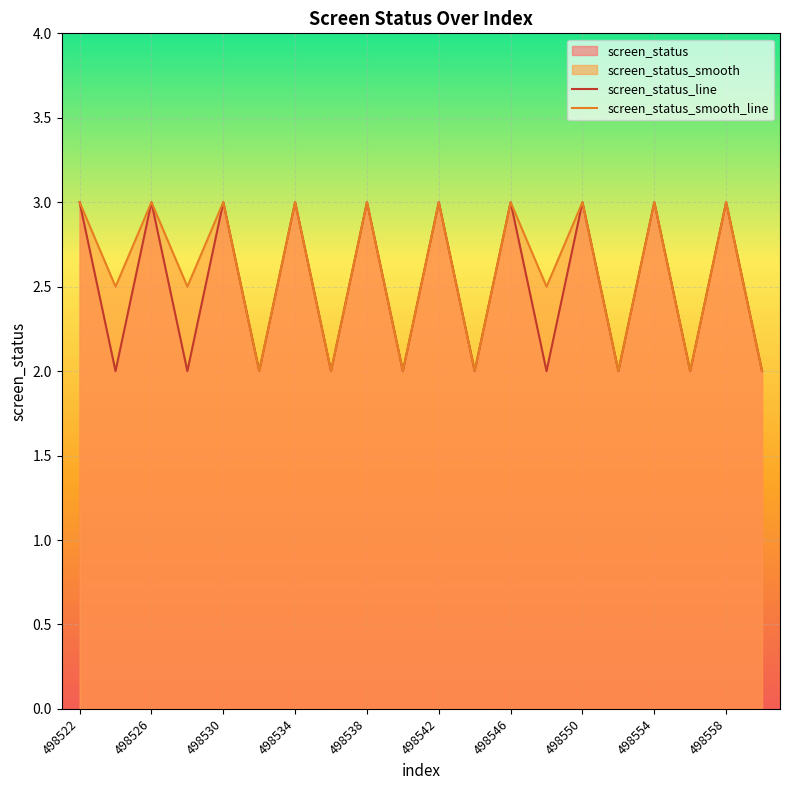

Count the screen_status values in the range 2 to 3.

20